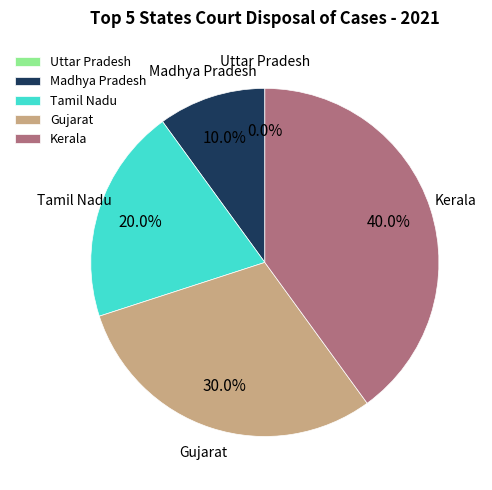

Does 2 account for over 50% of the chart?

No